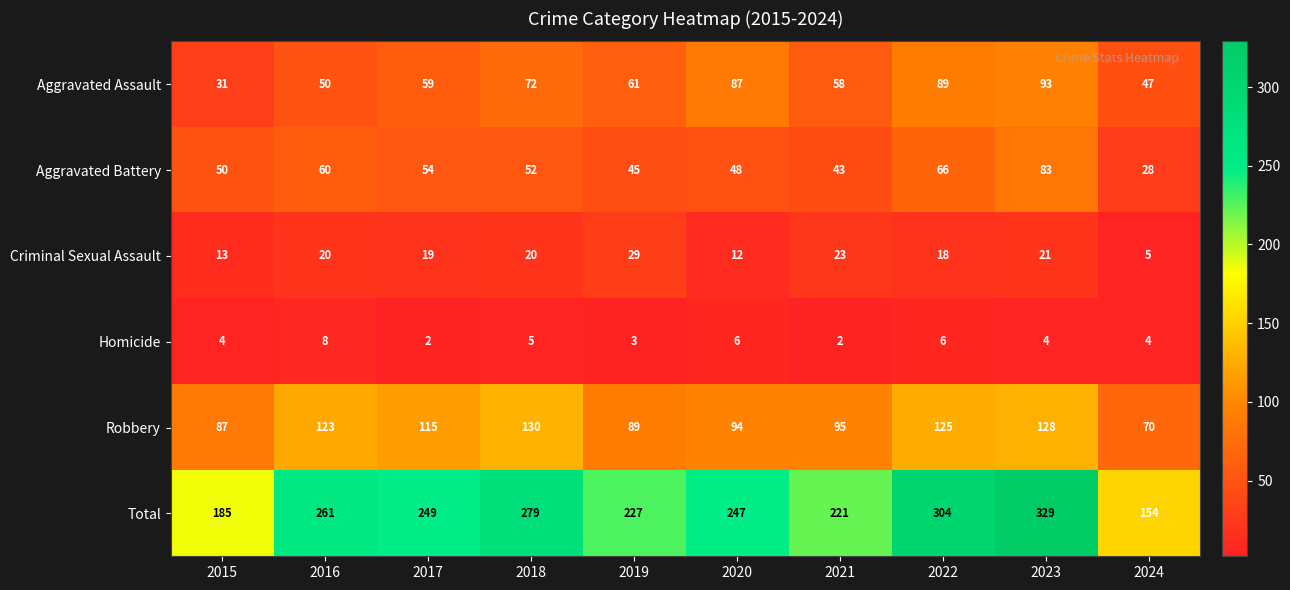

The Homicide series shows 6 at 2020. True or false?

True